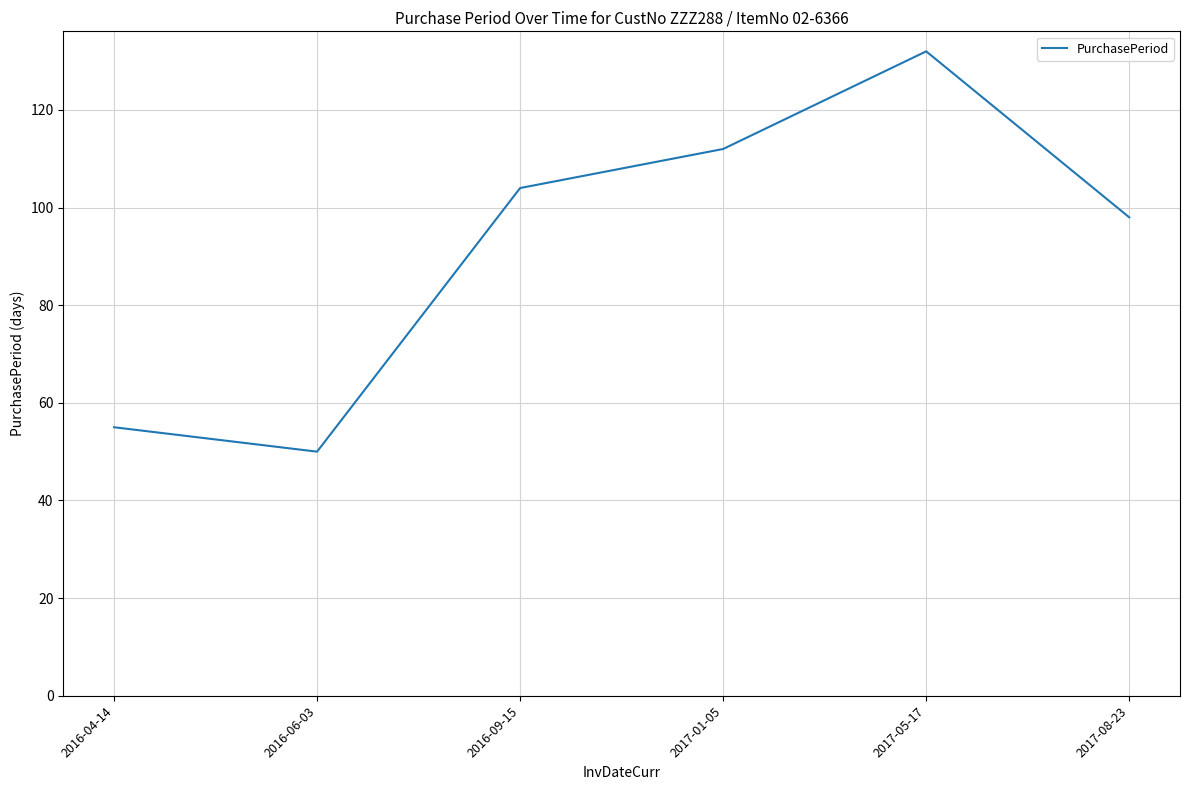

The chart shows a value of 55 at 2016-04-14. True or false?

True